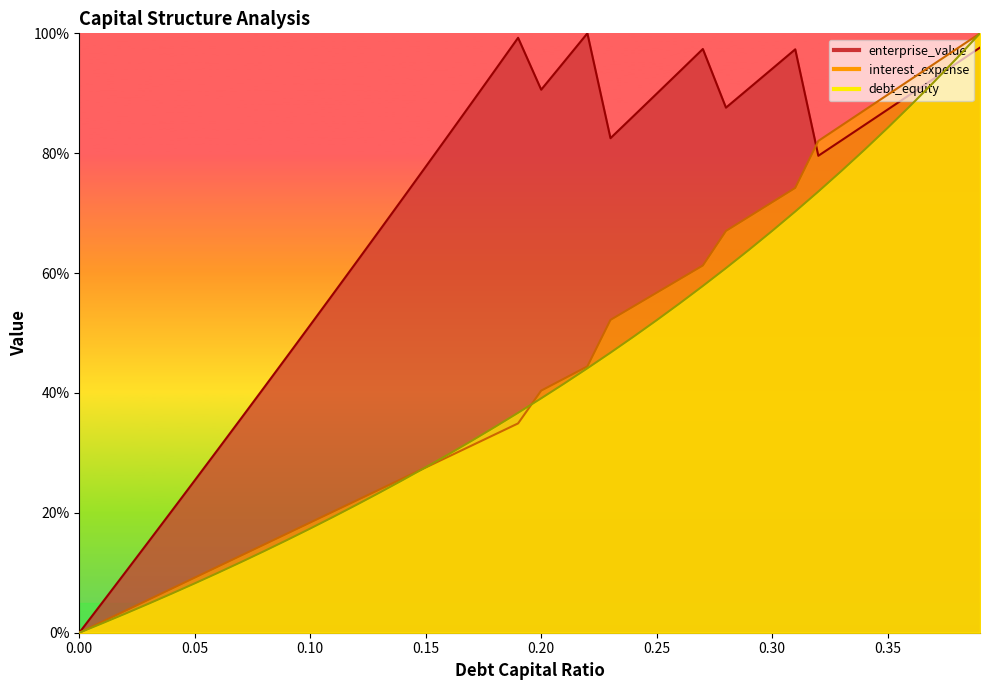

How many categories are shown in the chart?

40